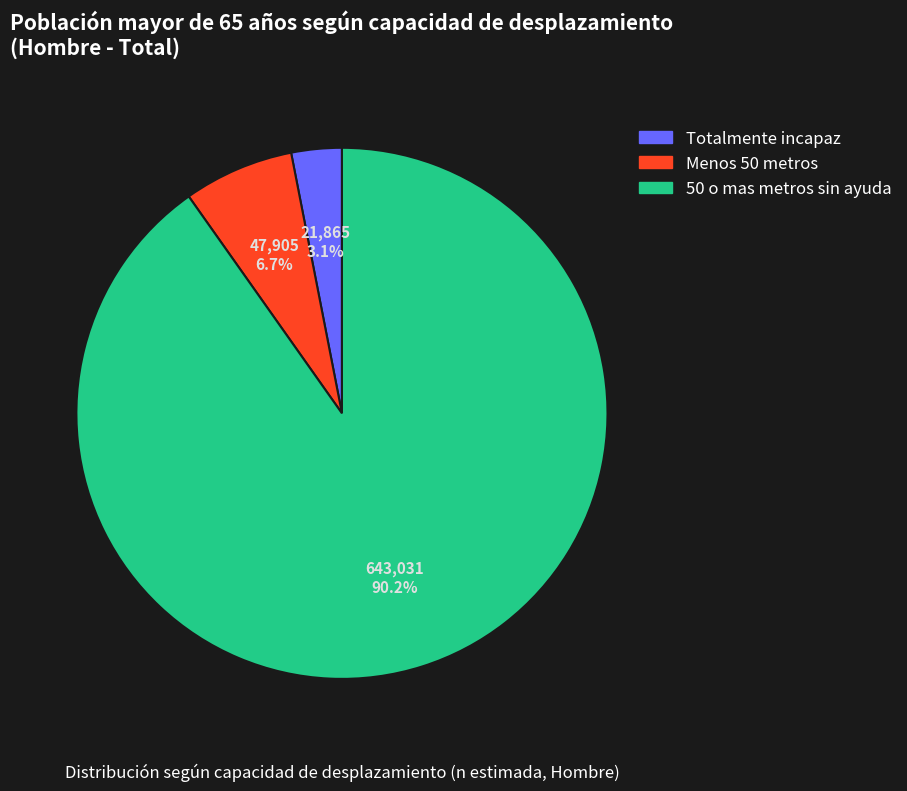

Which slice is the smallest?

Totalmente incapaz